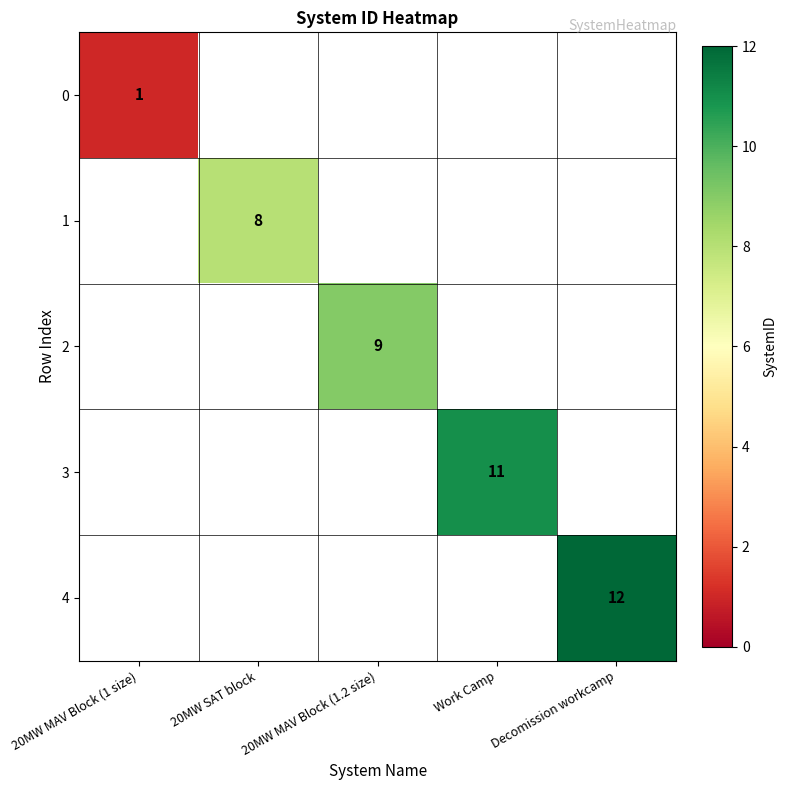

What is the smallest value displayed?

1.0